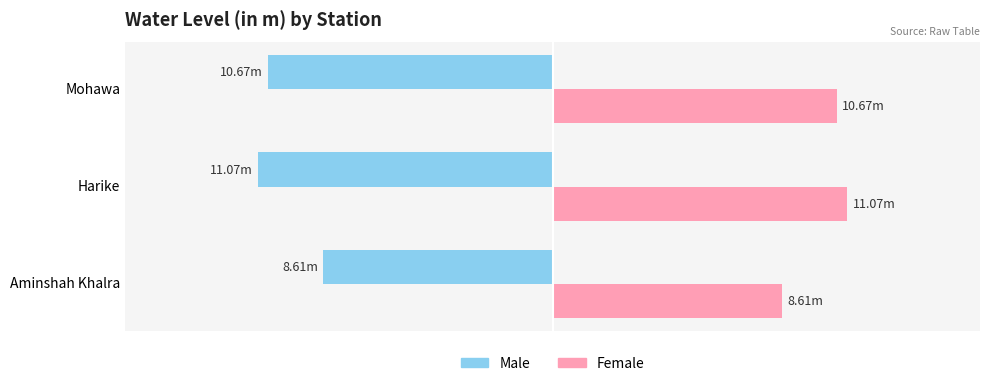

What are all the series names shown in the legend?

Male, Female